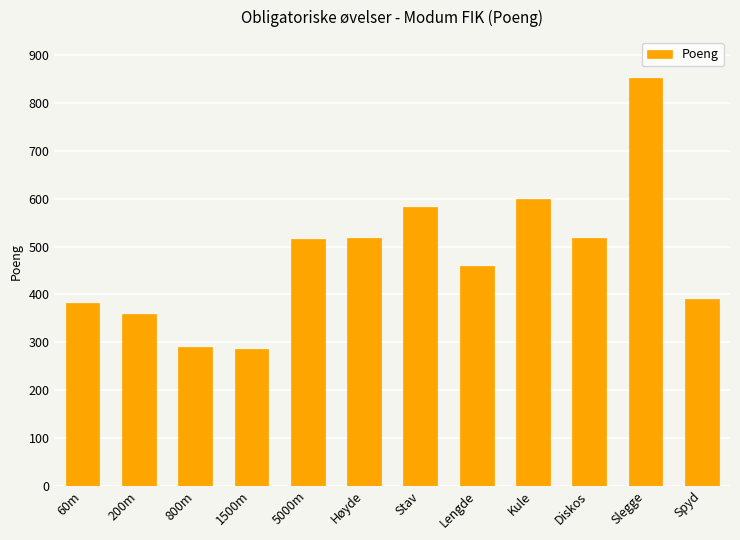

What is the approximate value at Diskos, to the nearest 50?

500